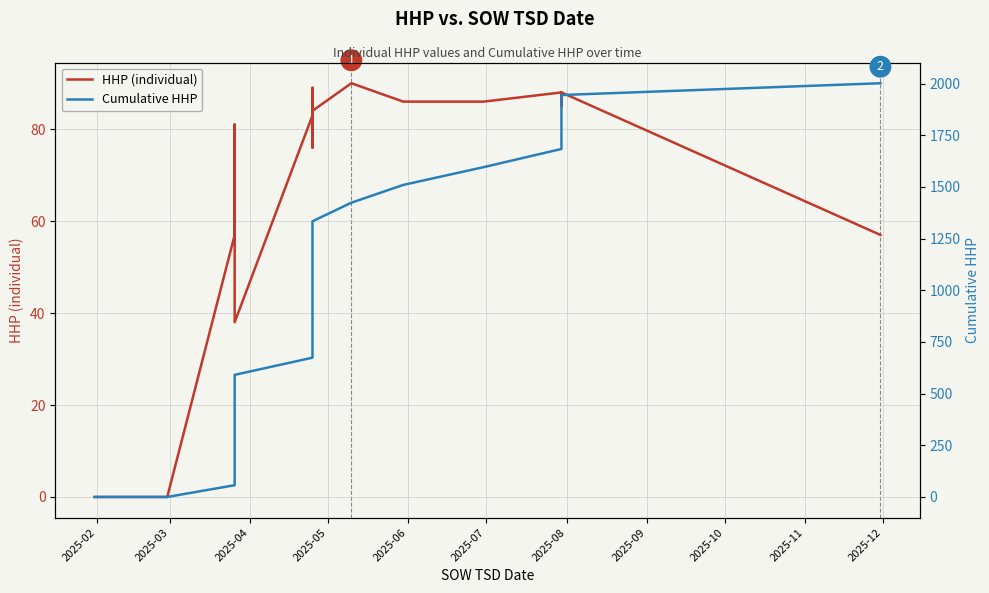

What is the difference between the maximum and minimum values in the Cumulative HHP series?

2002